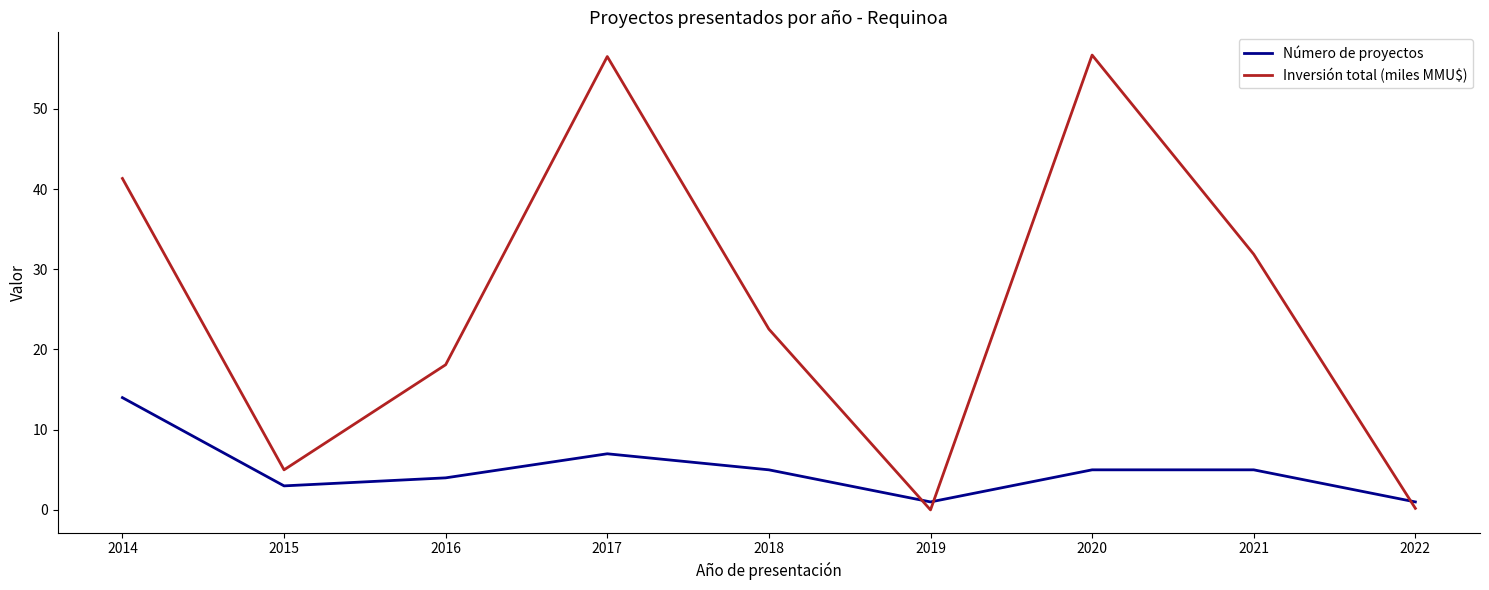

How many categories are shown in the chart?

9